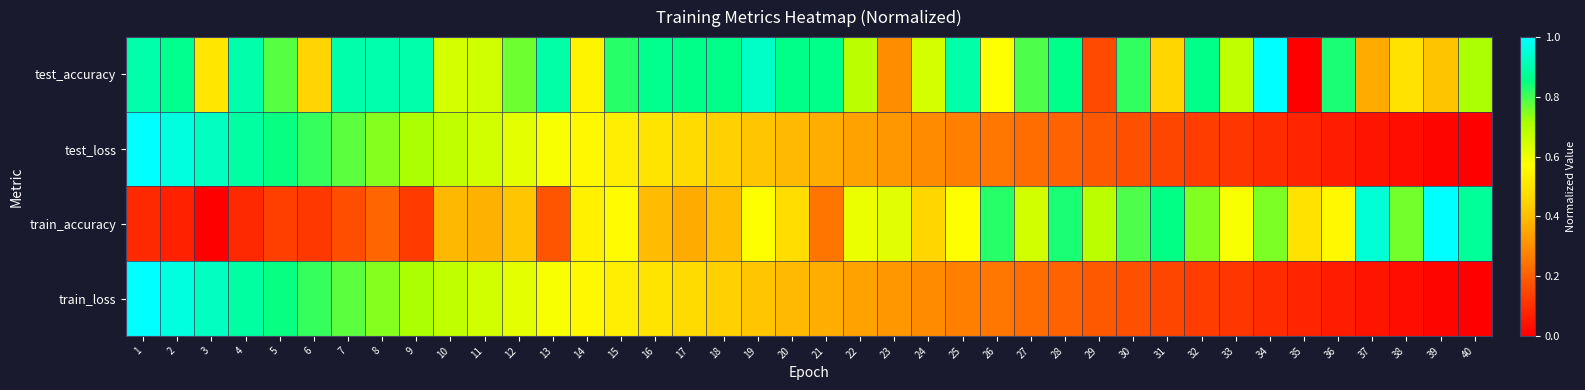

How many series are shown in this chart?

4